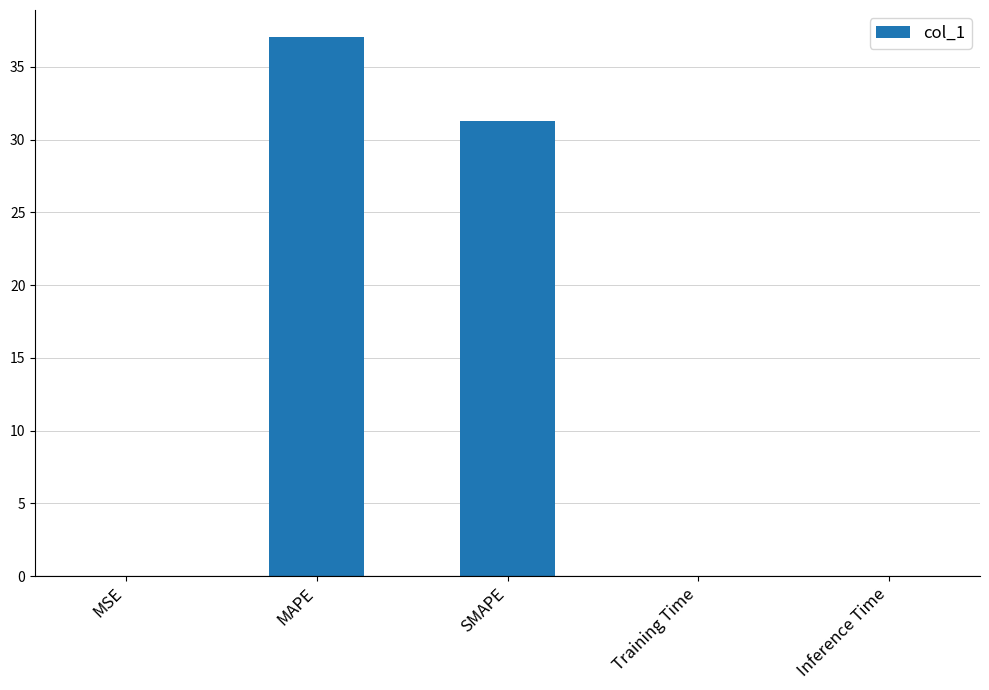

What is the sum of the values at MAPE and SMAPE?

68.3